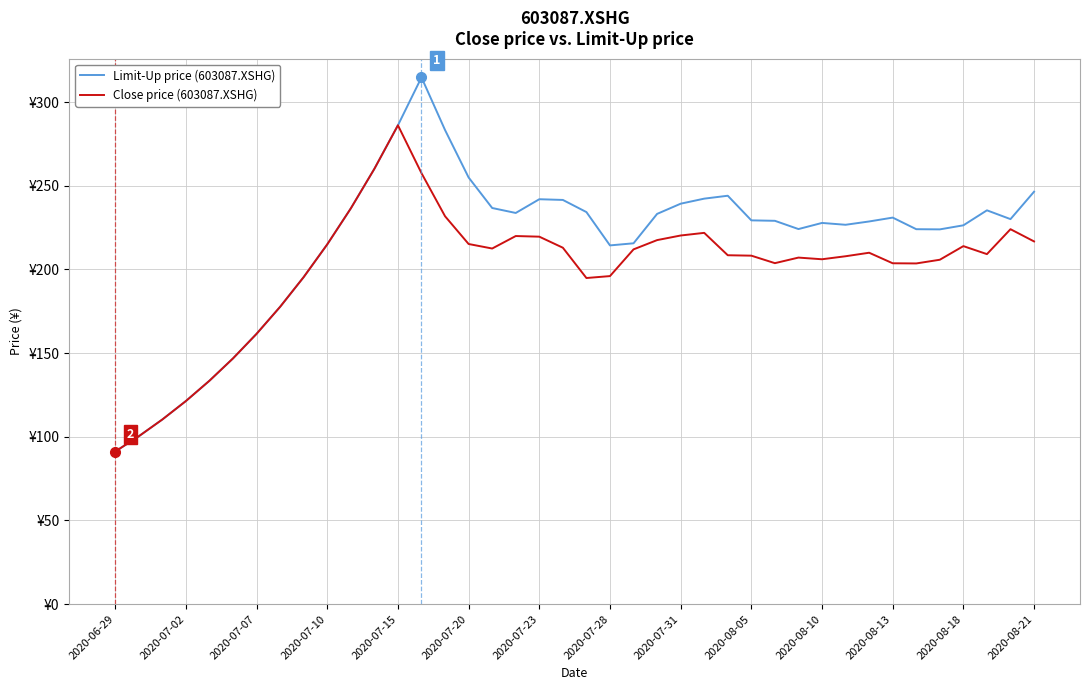

Is this an area chart (filled region under the line)?

No